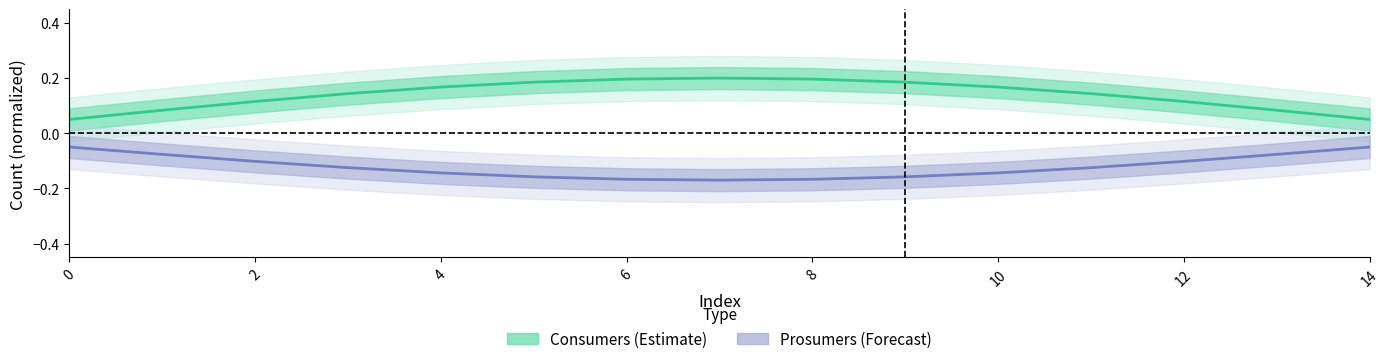

List the series in order of their peak value, highest first.

Consumers, Prosumers